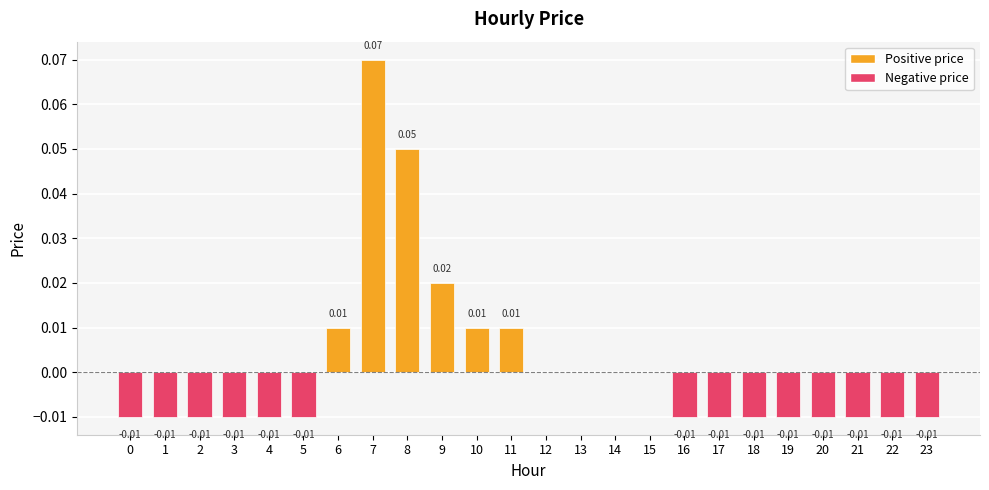

Is it true that the value at 0 is -0.0?

True